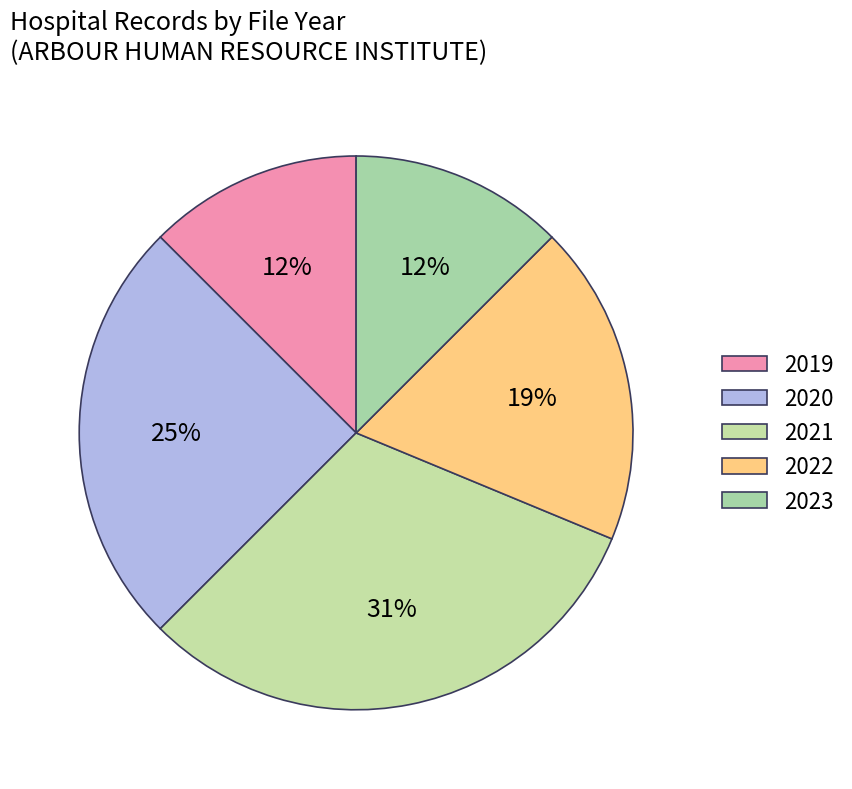

Does any single category account for the majority?

No